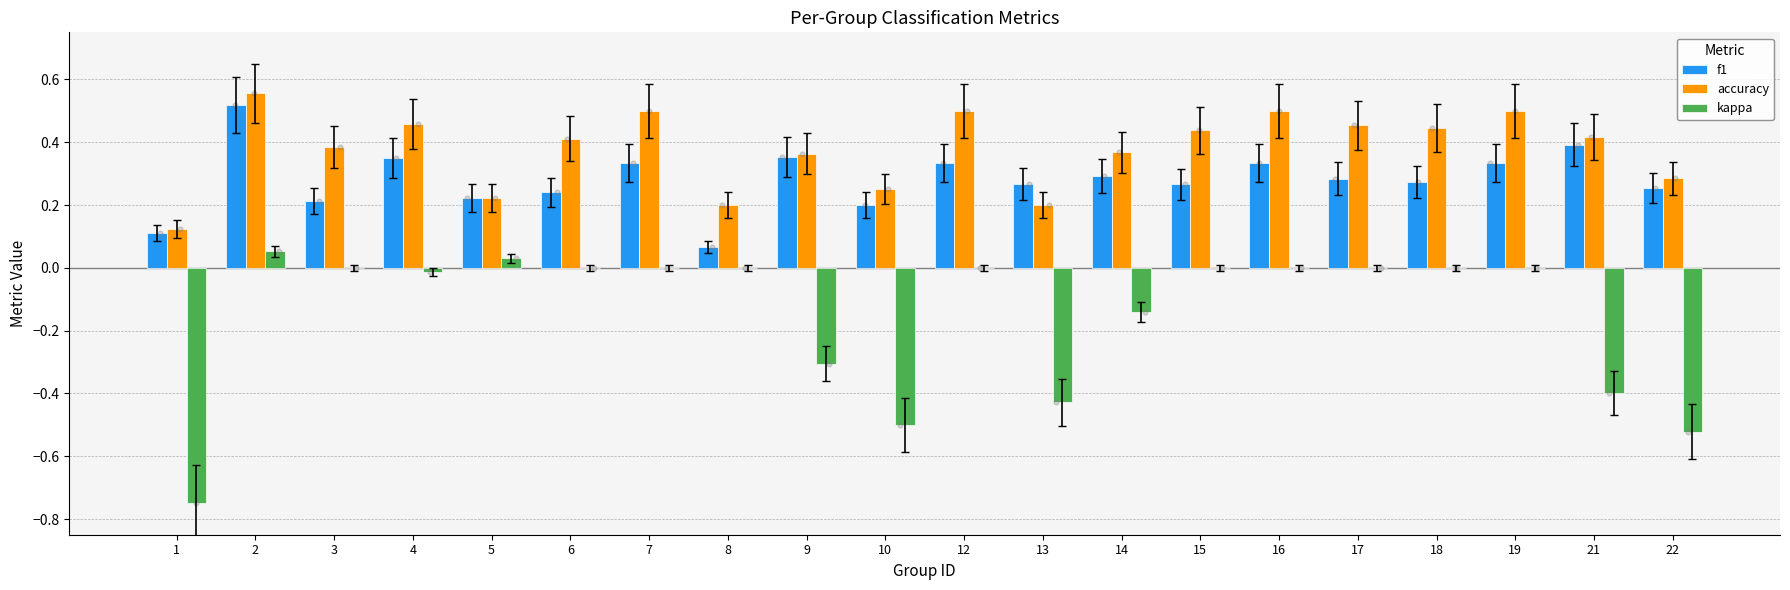

At which category is the sum across all series the highest?

2